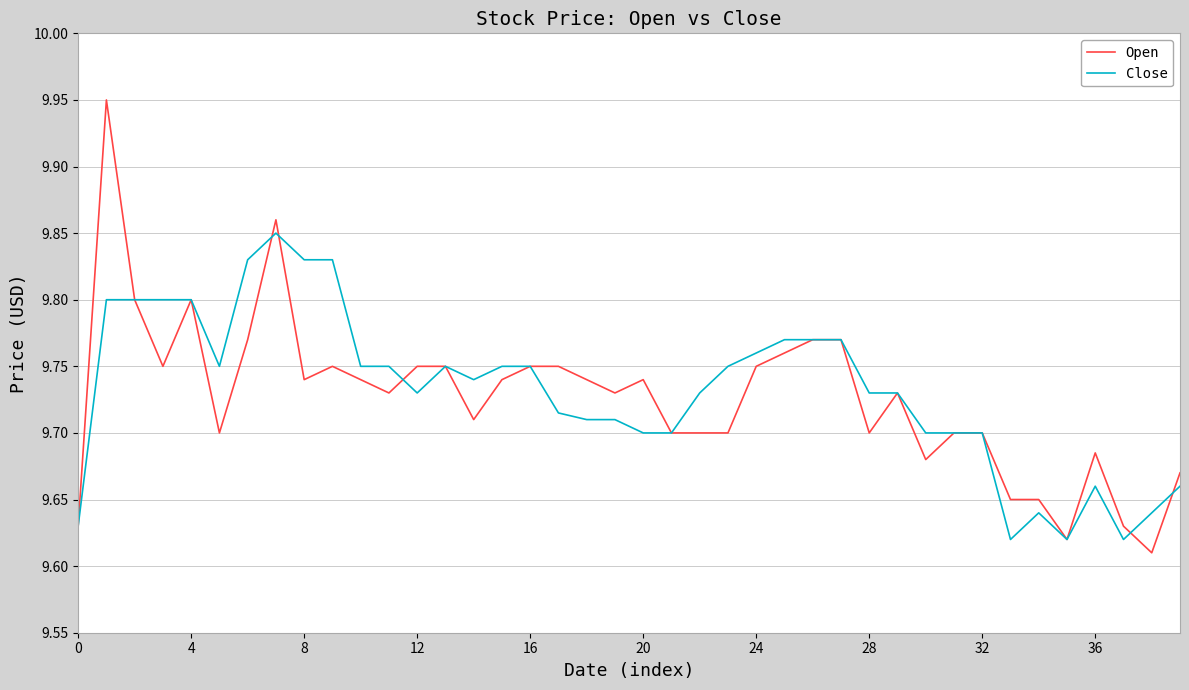

Does the chart have visible grid lines?

Yes